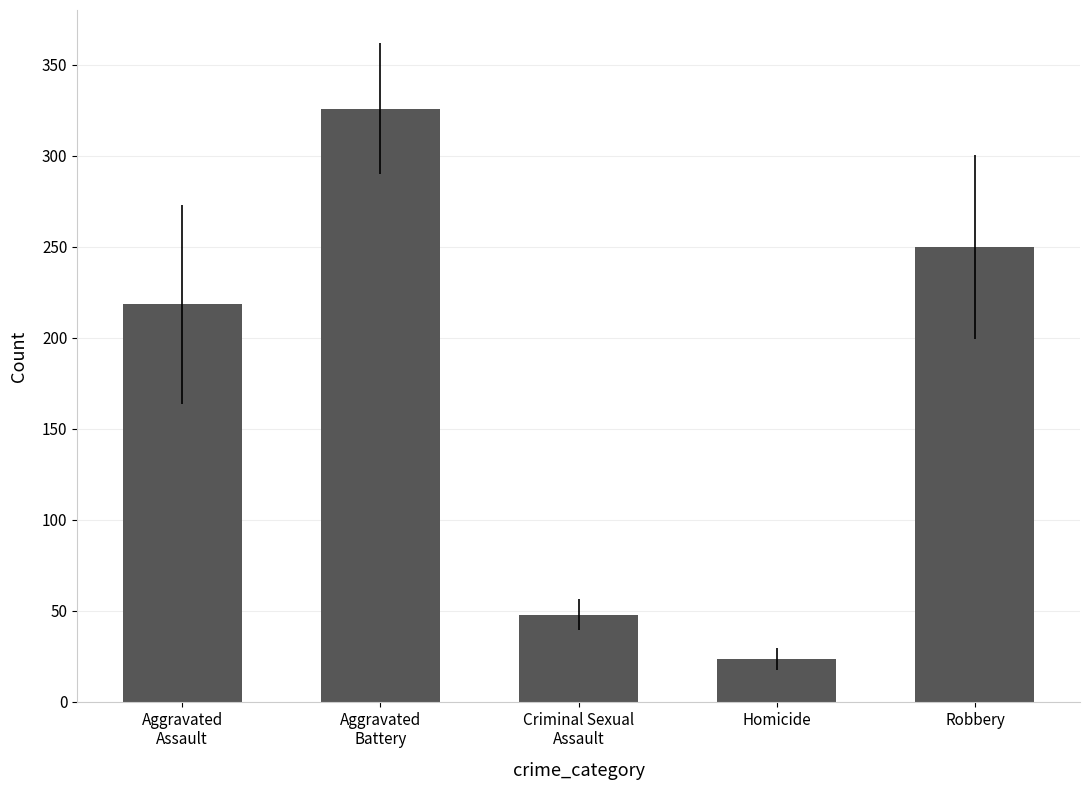

What is the sum of all values?

865.8